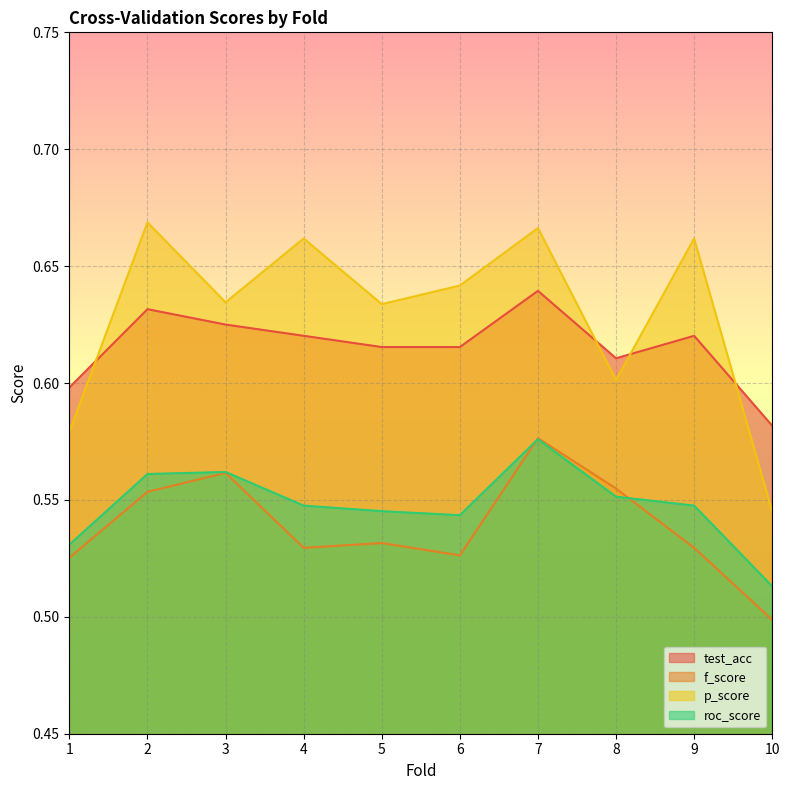

Does the chart display data point markers on the line(s)?

No